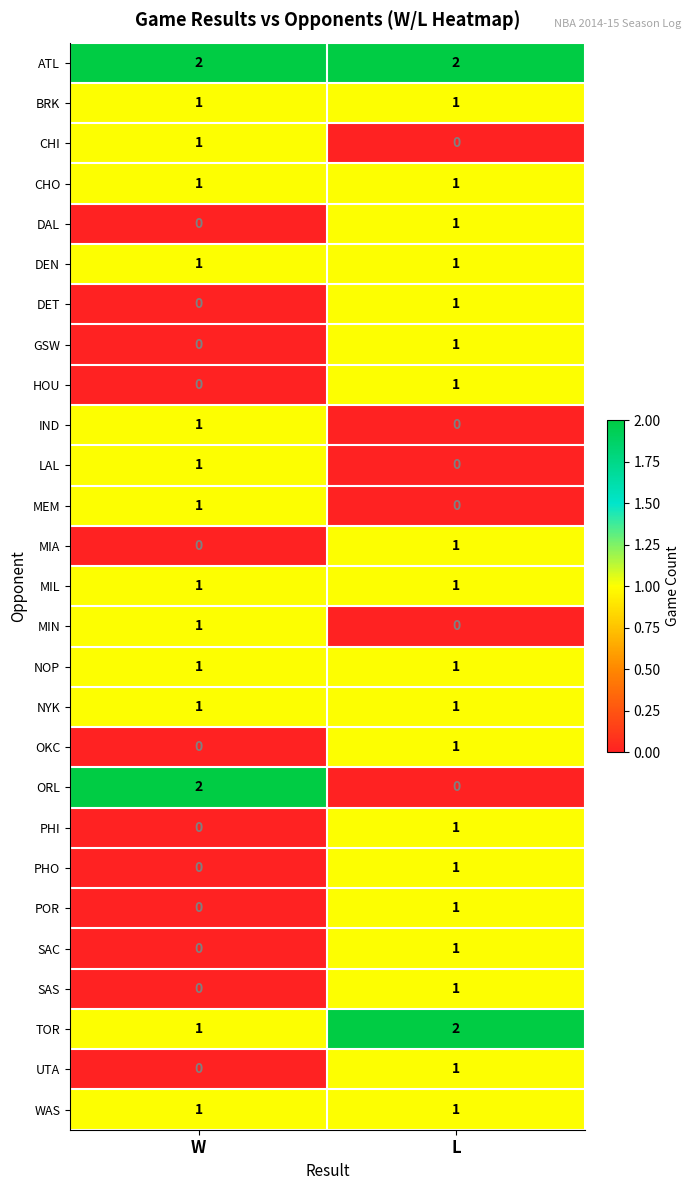

Count the number of data series in this chart.

27